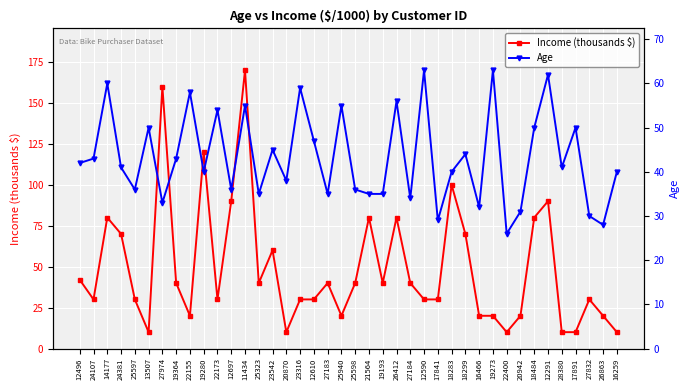

What is the average value of the Age series?

43